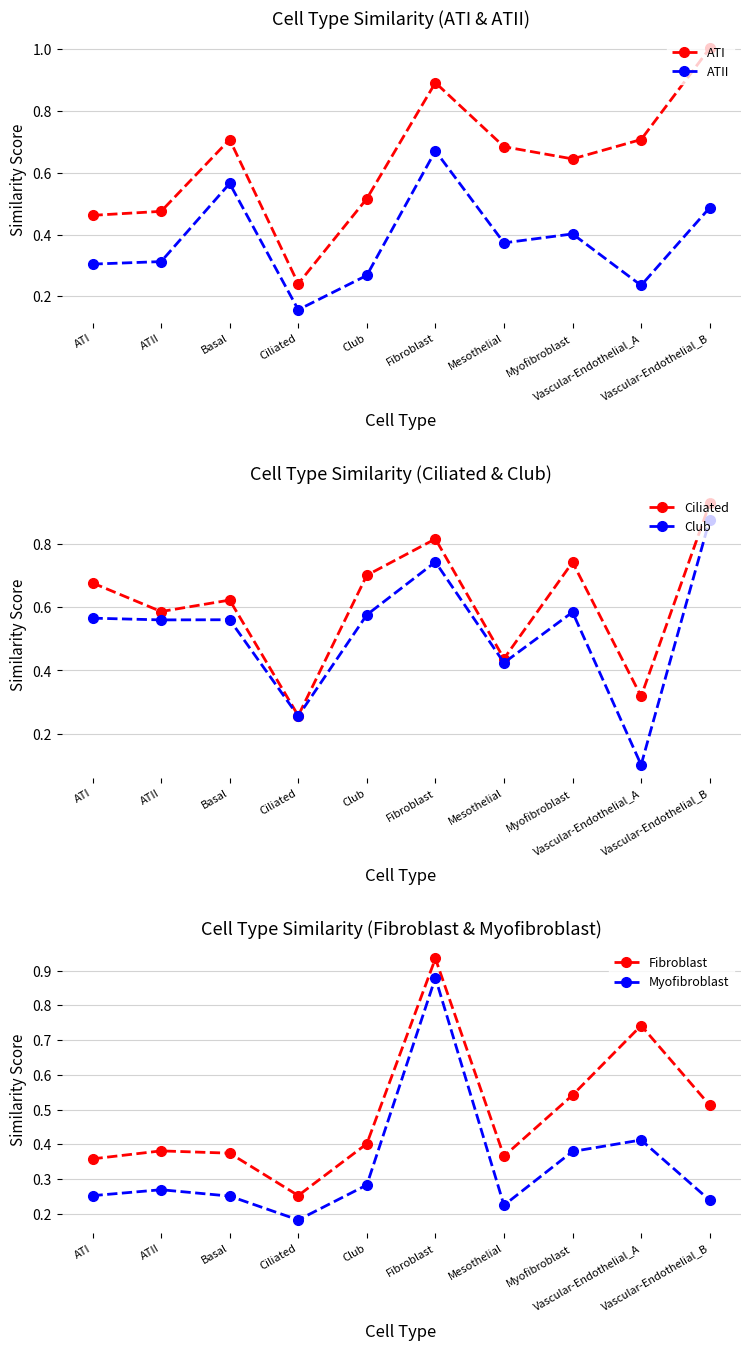

What is the total value across all series at Club?

2.7